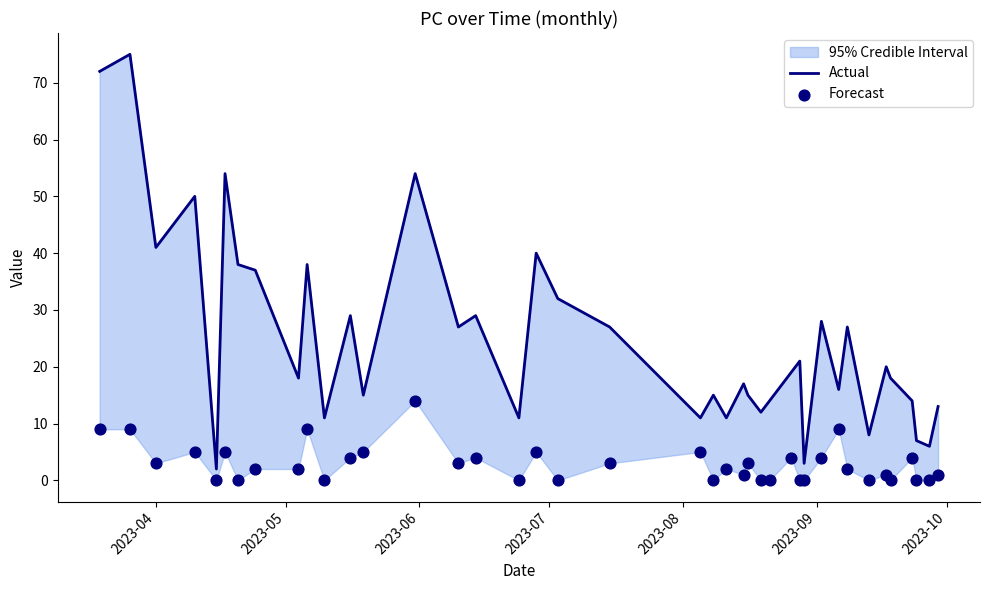

Which series has the widest spread of Y values?

Actual